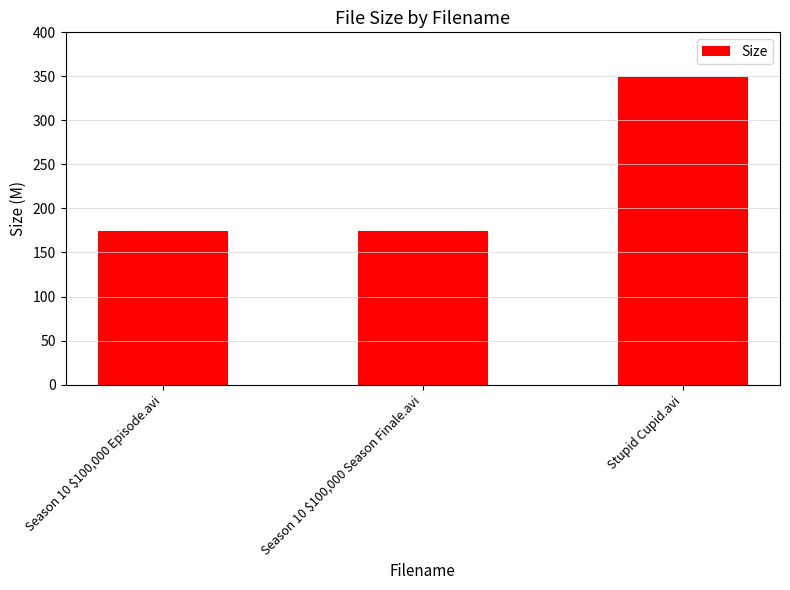

Does the chart contain stacked bars?

No